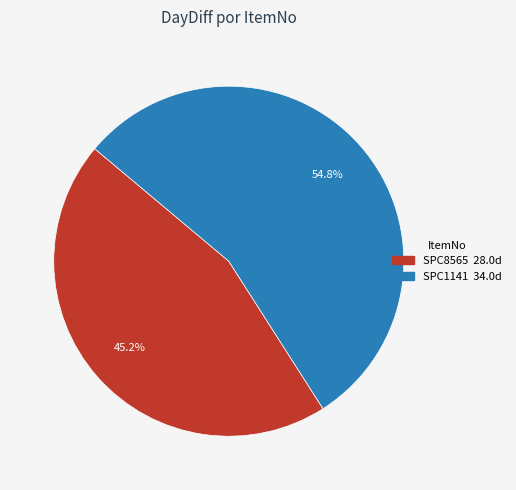

What portion of the pie excludes SPC8565?

54.8%